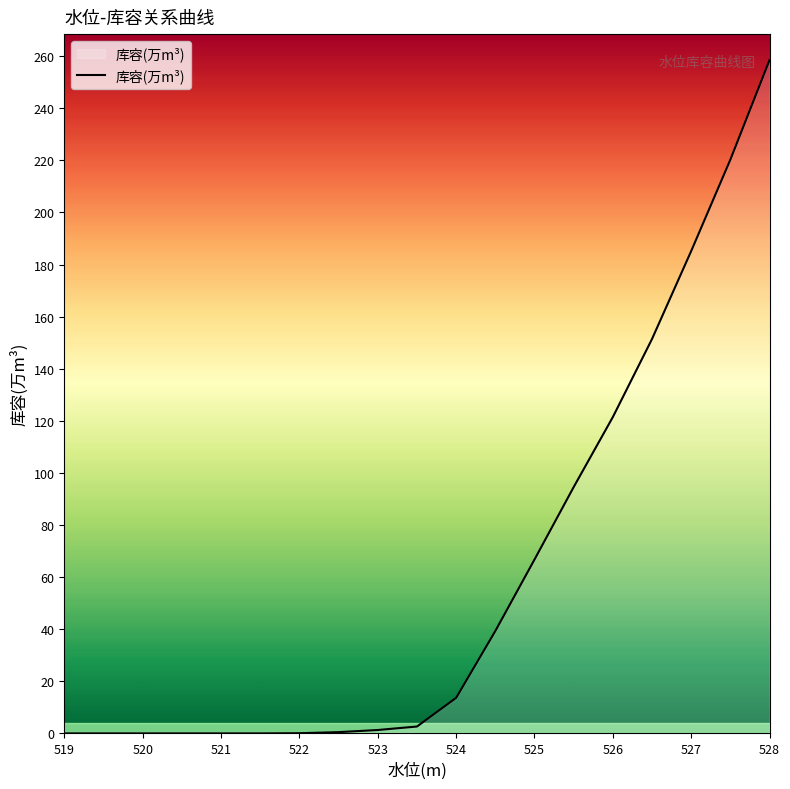

What is the greatest value displayed?

258.5